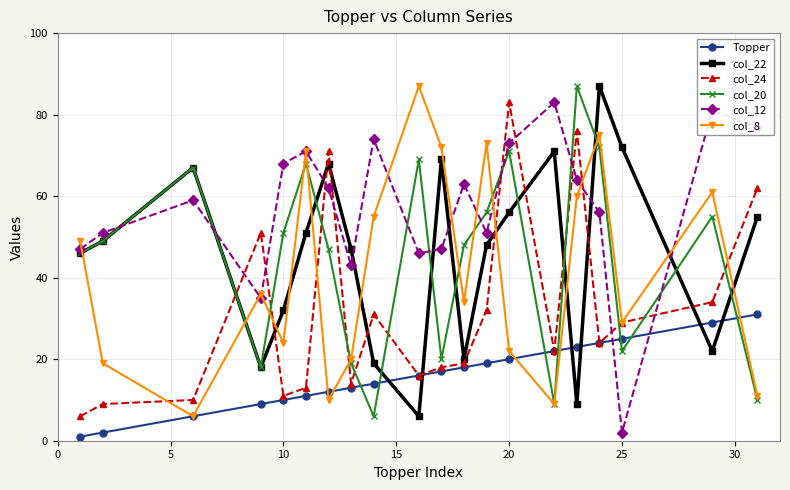

Which series has the largest total across all categories?

col_12